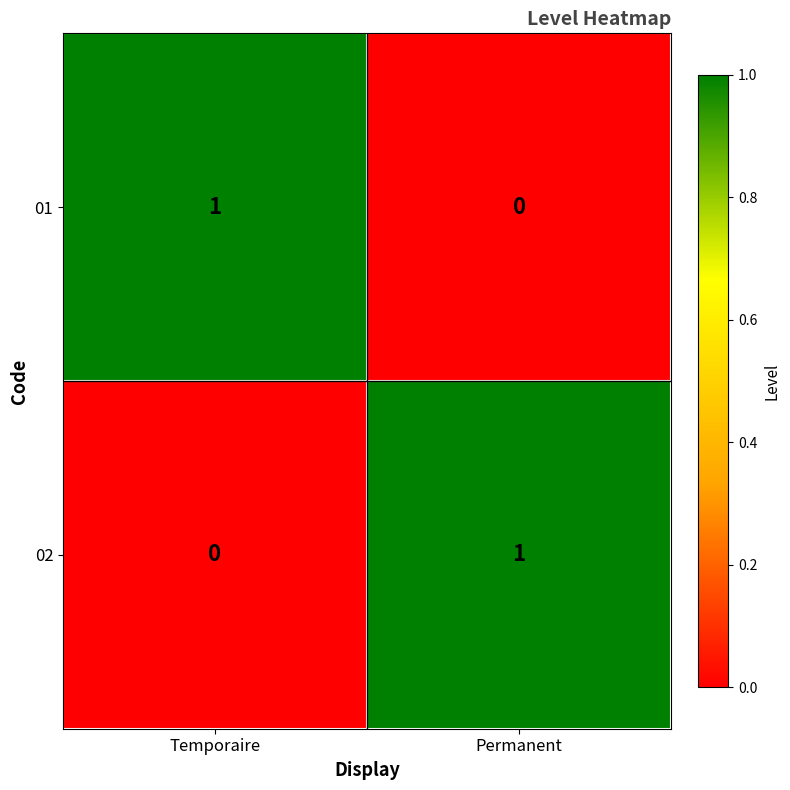

What is the total value across all series at Permanent?

1